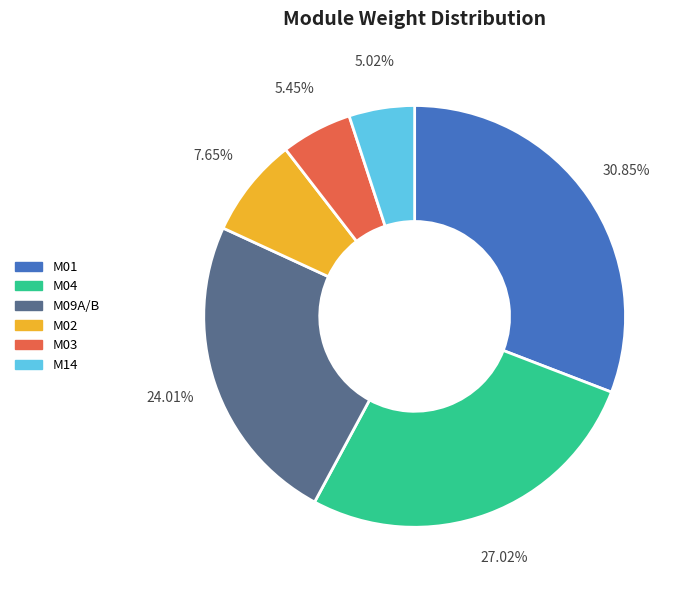

To the nearest percent, what is the combined percentage of M04 and M09A/B?

51%